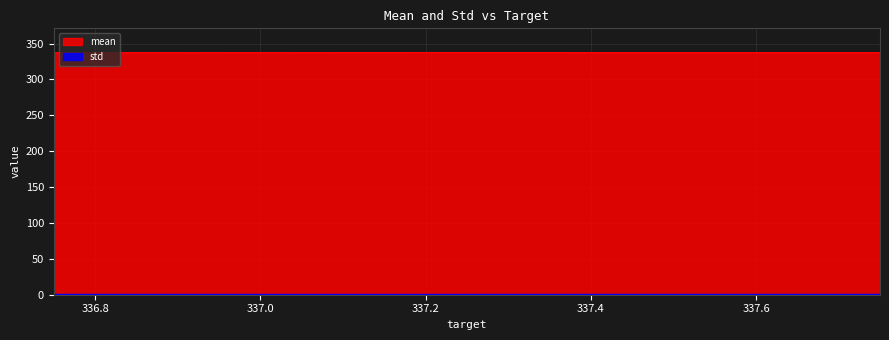

What is the label of the 3rd point from the right?

337.25